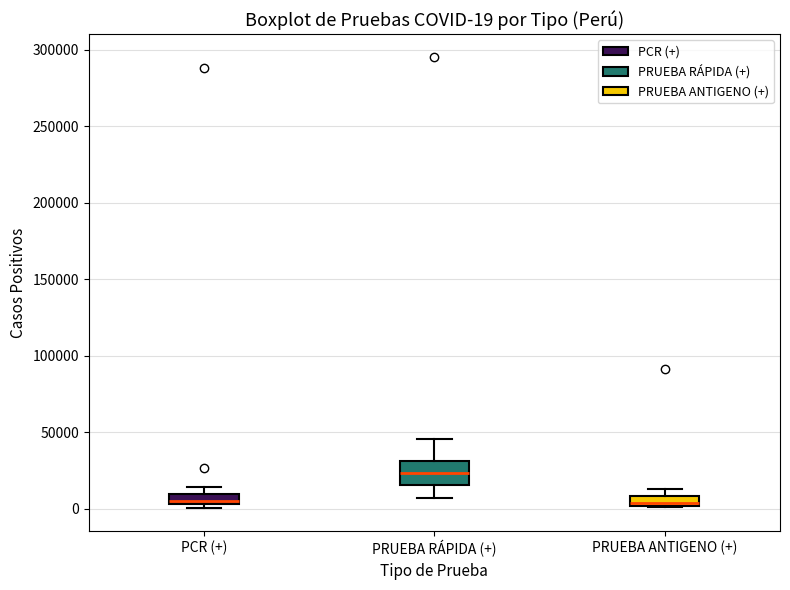

Which box is the tallest, from its lower edge to its upper edge?

PRUEBA RÁPIDA (+)